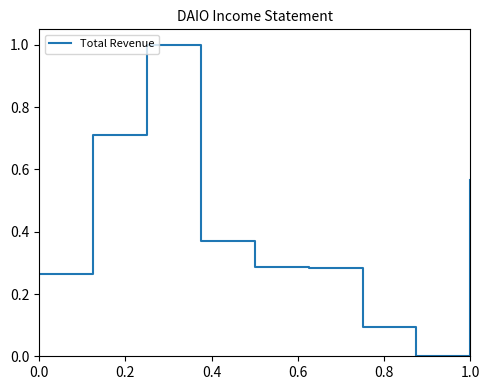

Does the chart have visible grid lines?

No